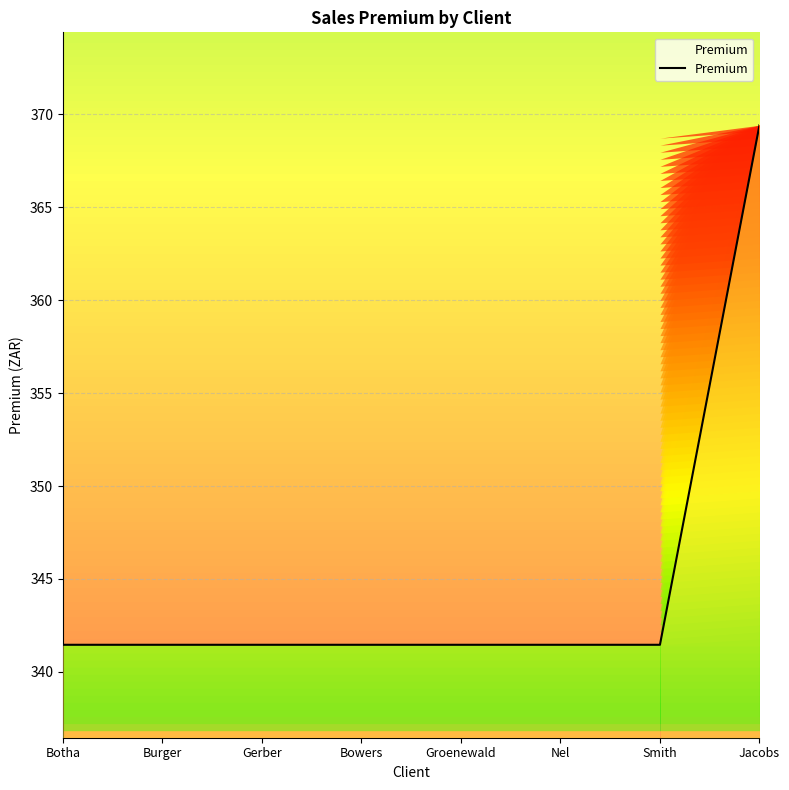

True or false: the data has more than 2 interior local peaks.

False